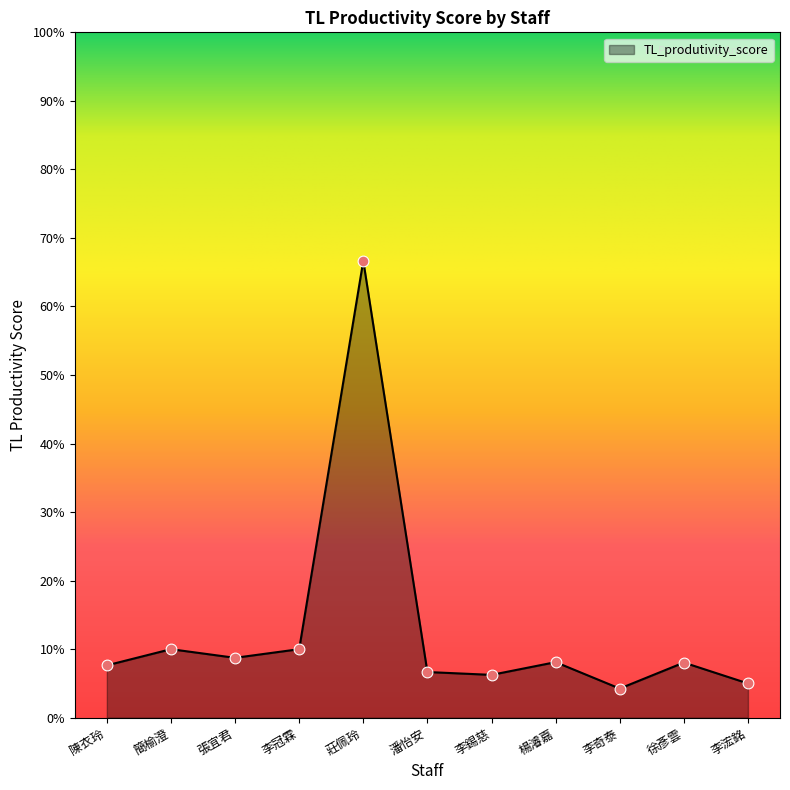

Between 李錫慈 and 徐彥雲, which is larger?

徐彥雲